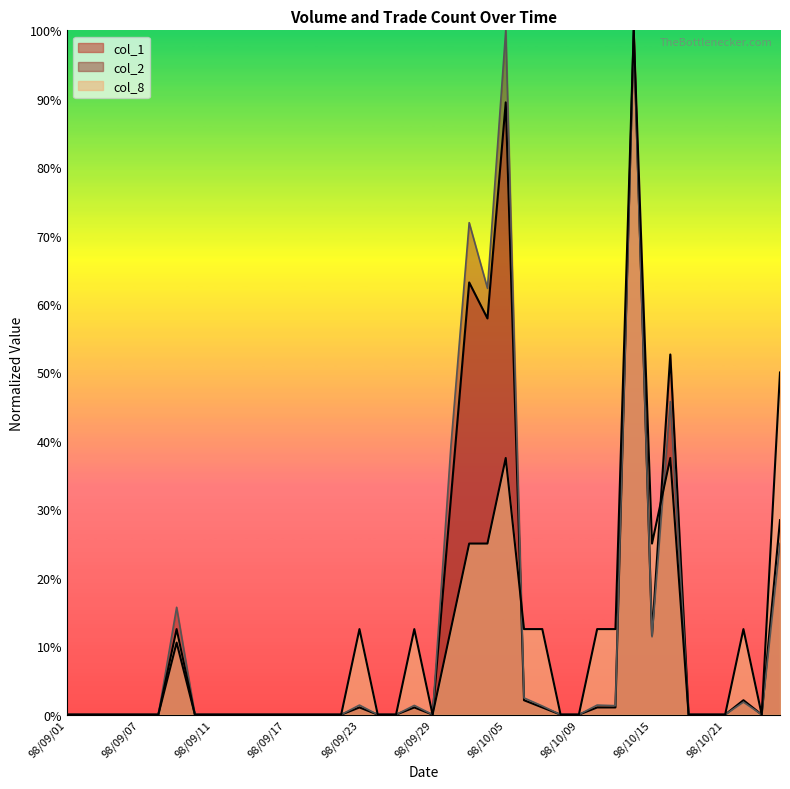

How many intersections are there between col_2 and col_8?

2